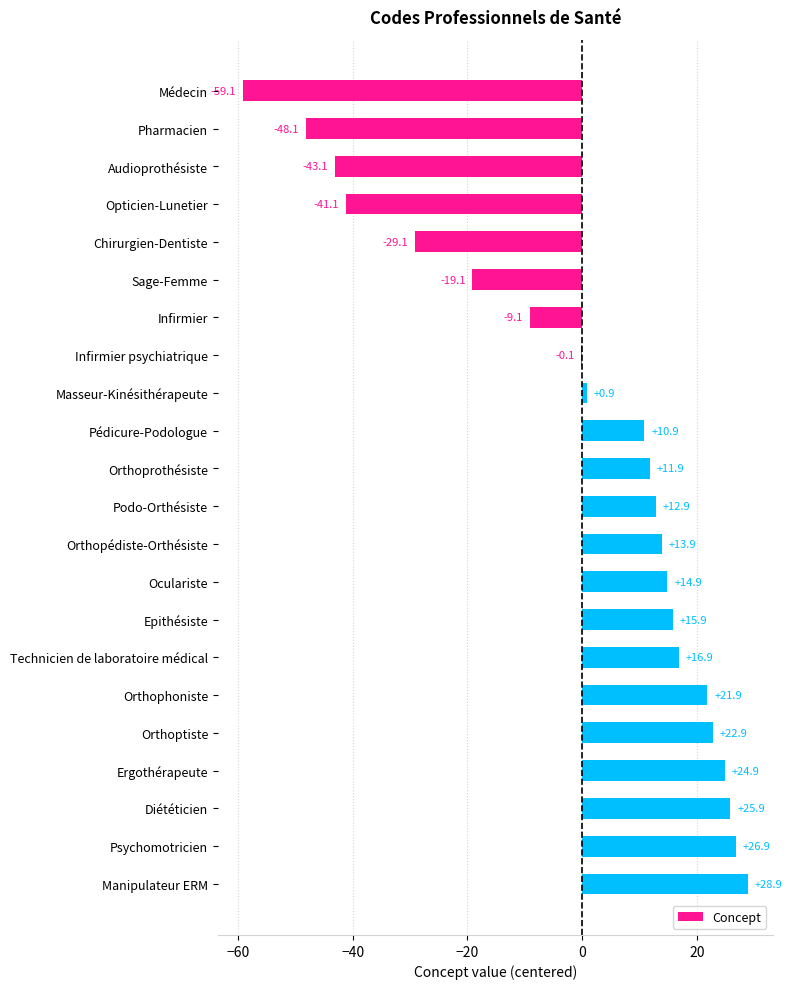

Which has a higher value, Chirurgien-Dentiste or Orthoprothésiste?

Orthoprothésiste